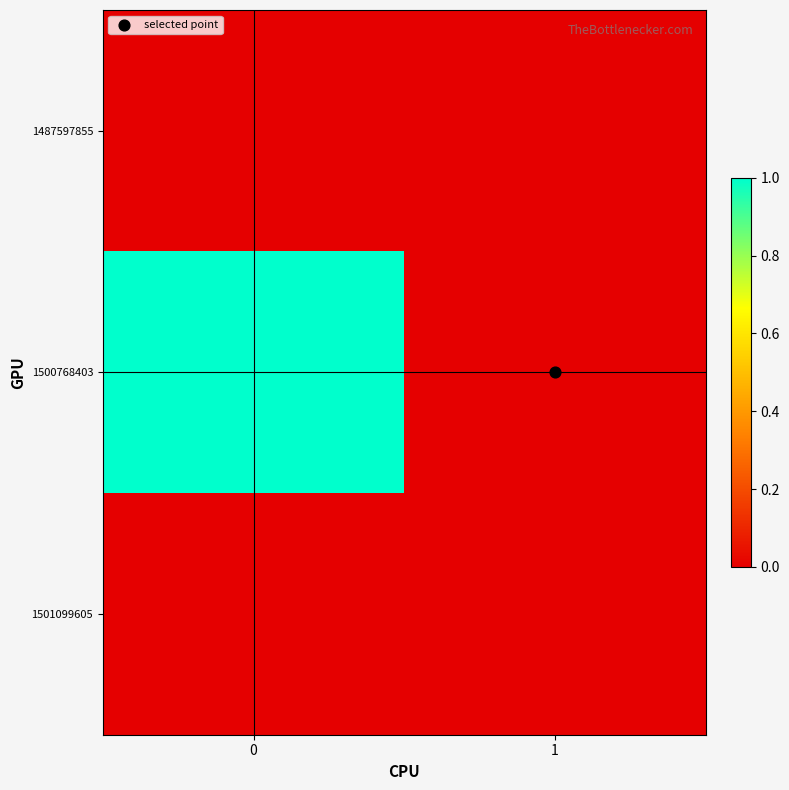

Rank the series at 1 from highest to lowest value.

1487597855, 1500768403, 1501099605